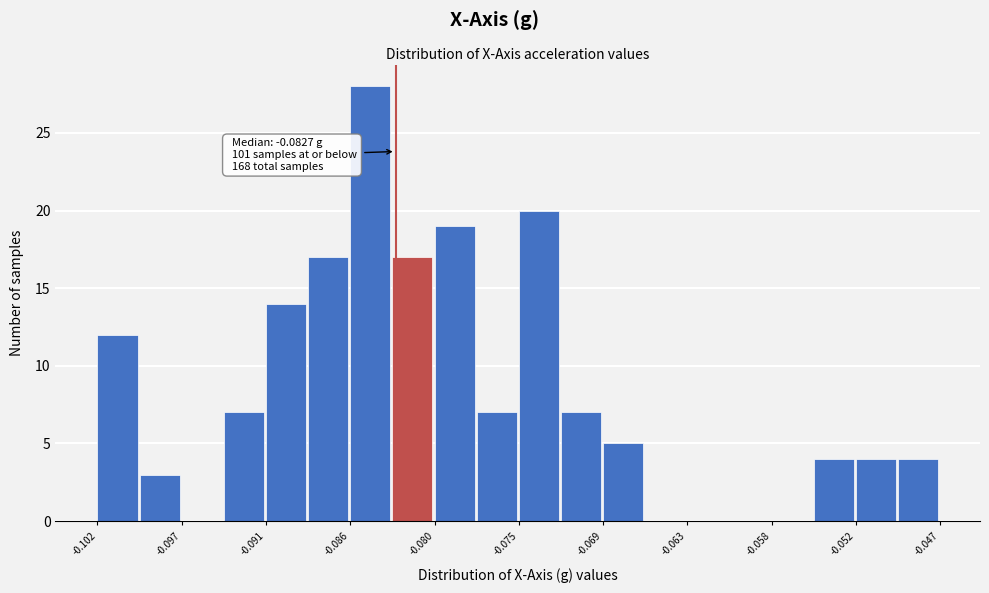

Around what value on the x-axis is the tallest bar? Give the approximate position of its centre, as read against the axis.

-0.084